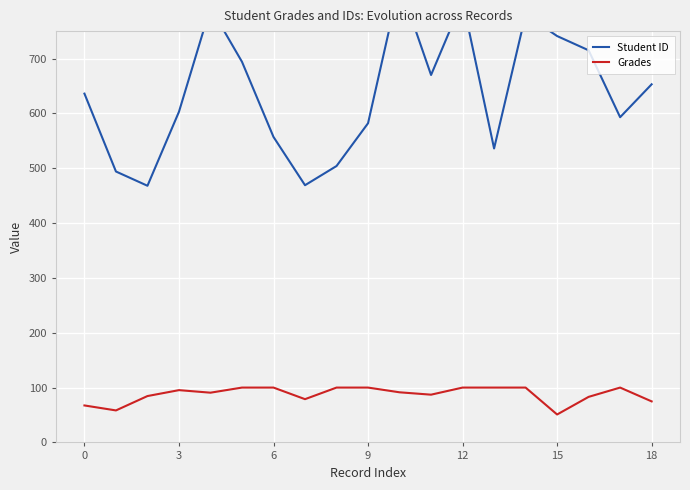

Is it true that Grades equals 41.7 at 0?

False